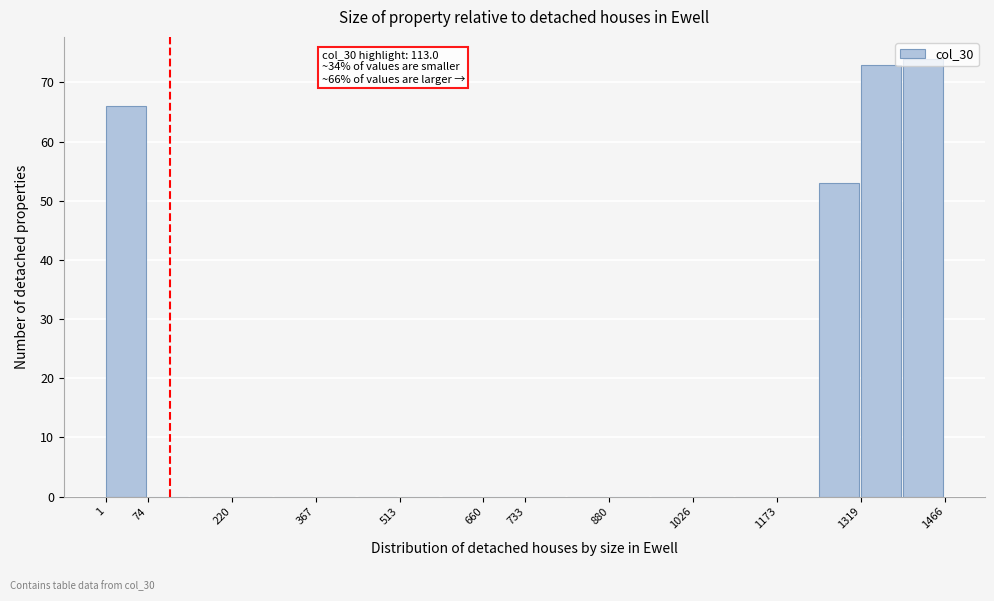

Over which range of the x-axis is the bar tallest?

1390 to 1470